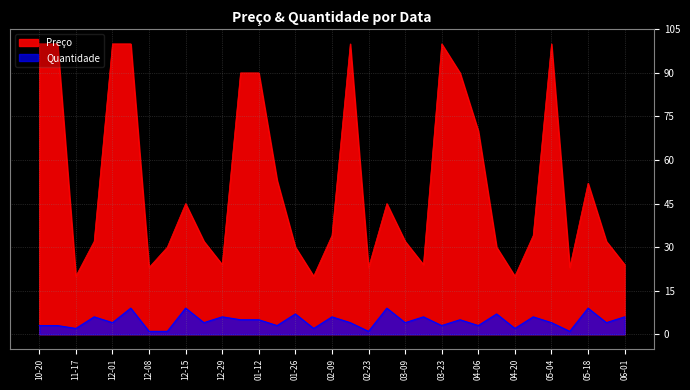

At which label does Quantidade first exceed 4?

2020-11-24